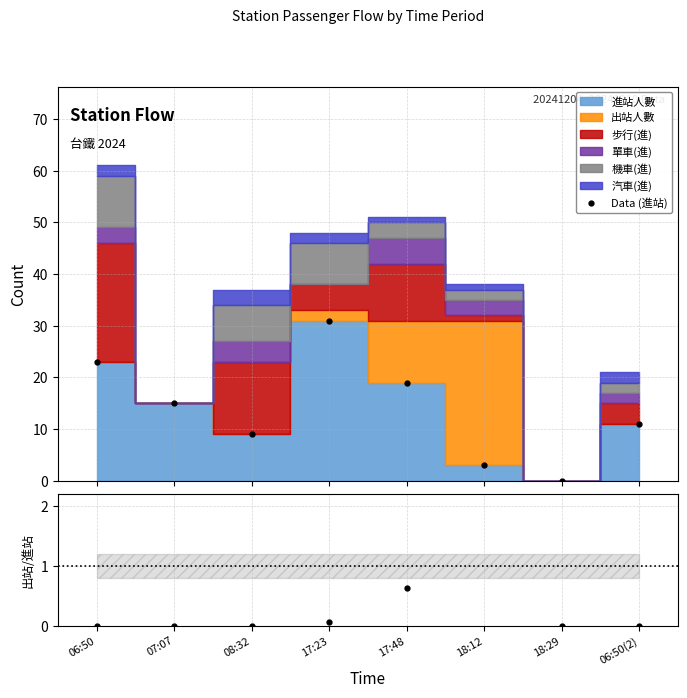

How many values in 出站/進站 are above zero?

3